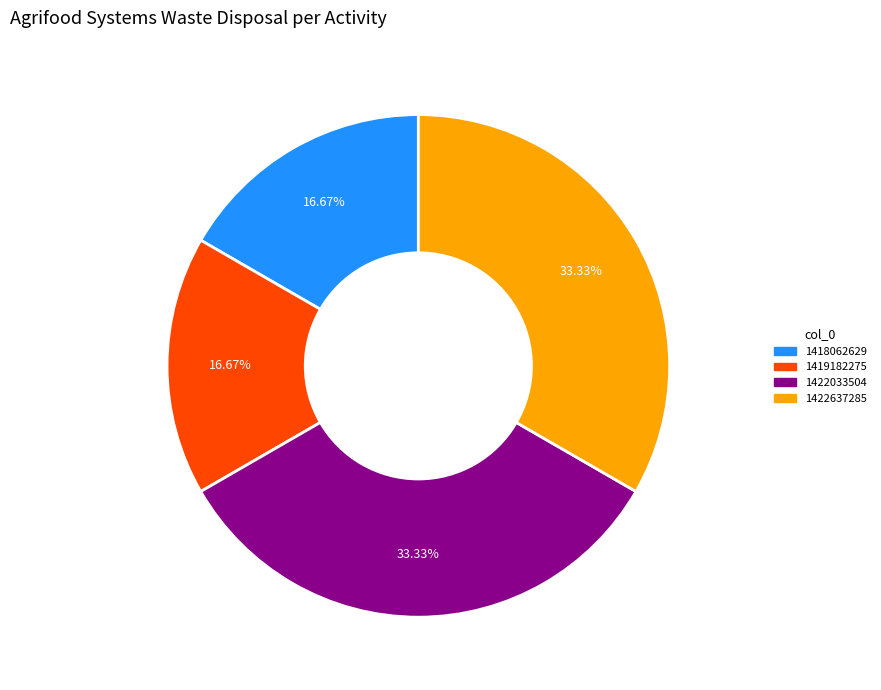

What percentage is NOT represented by 1419182275?

83.3%